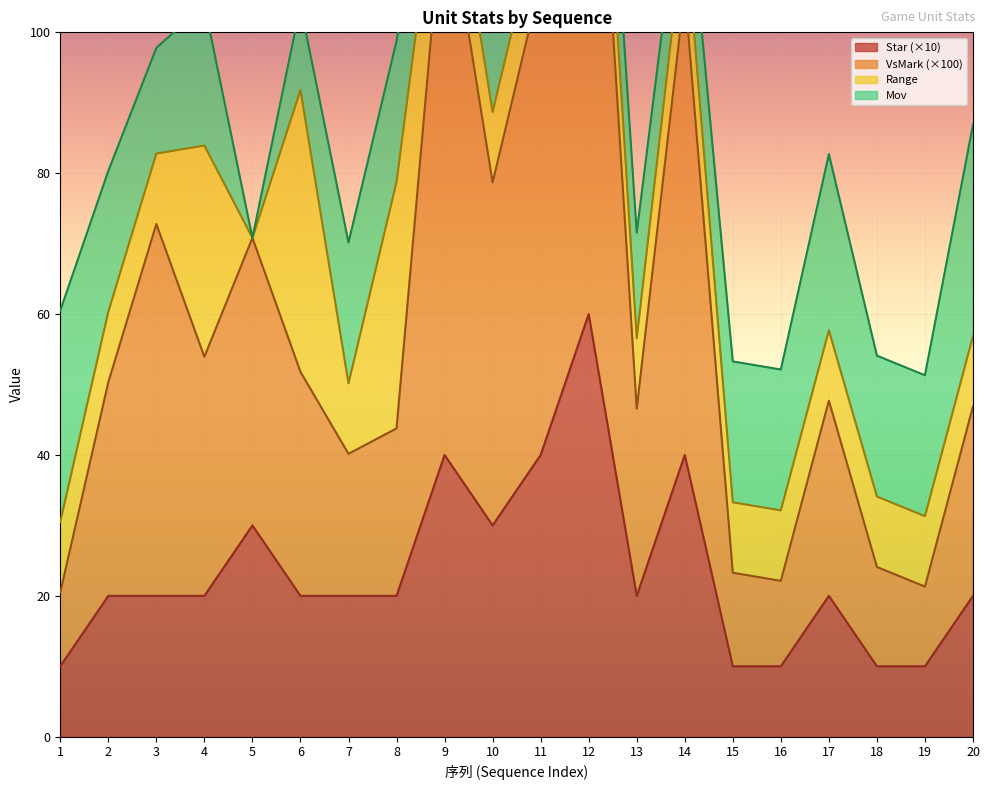

True or false: Star and VsMark cross at least once.

False